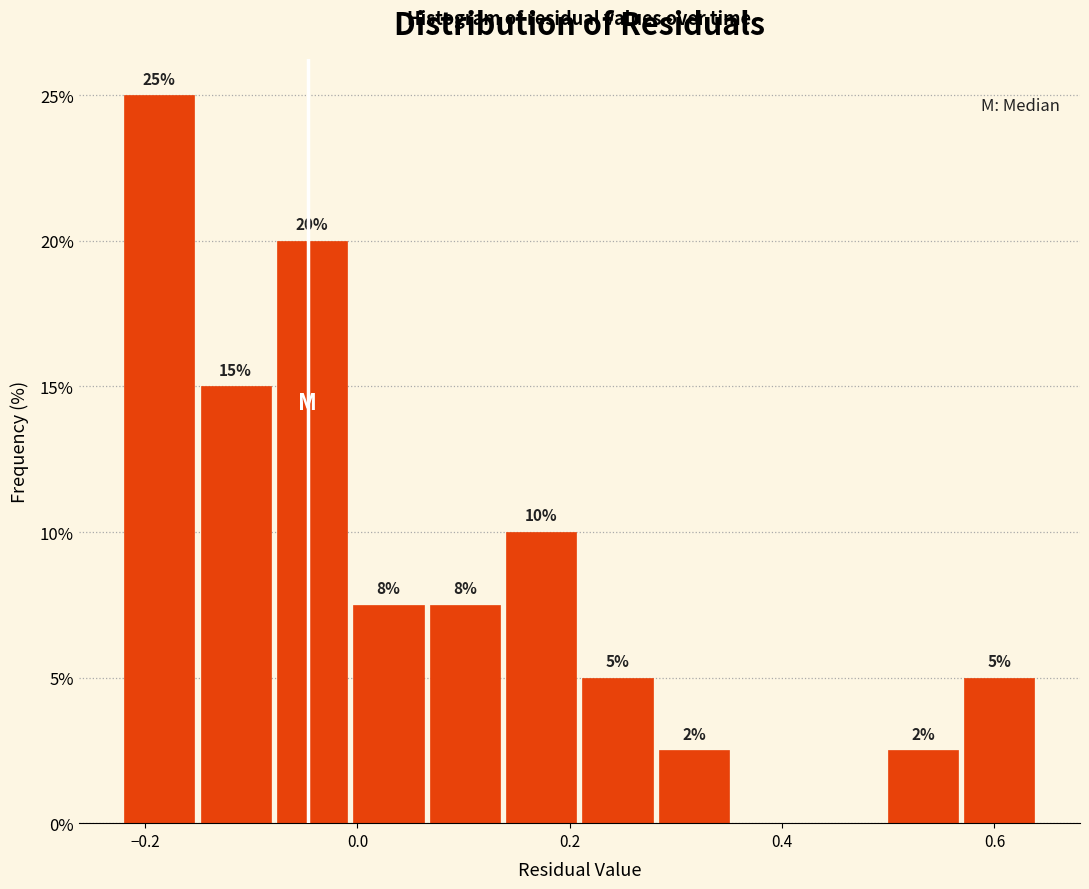

Read against the x-axis, roughly where is the centre of the tallest bar?

-0.18